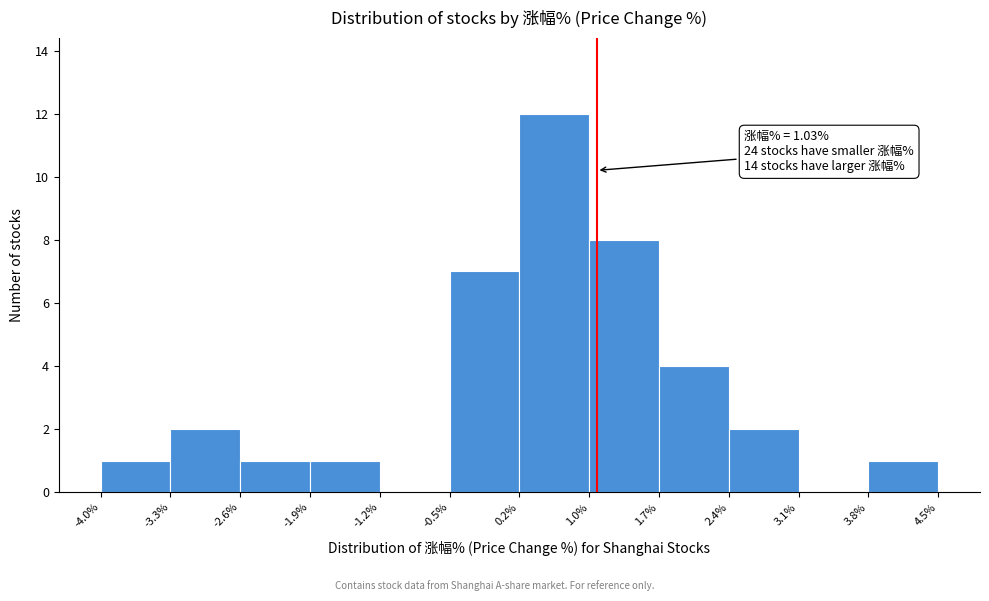

Over which range of the x-axis is the bar tallest?

0.2% to 1.0%